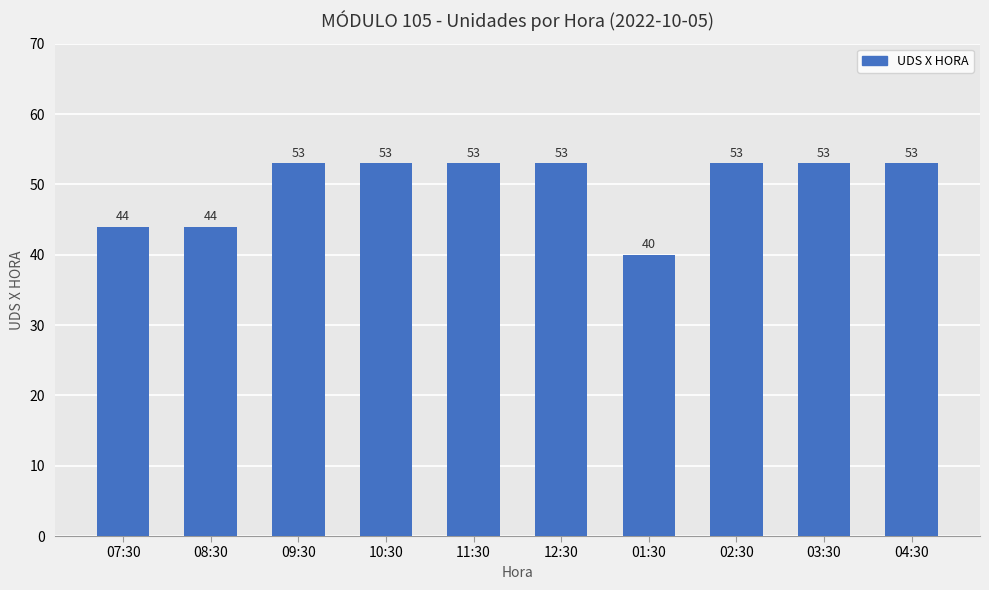

Count the values in the range 44 to 53.

9